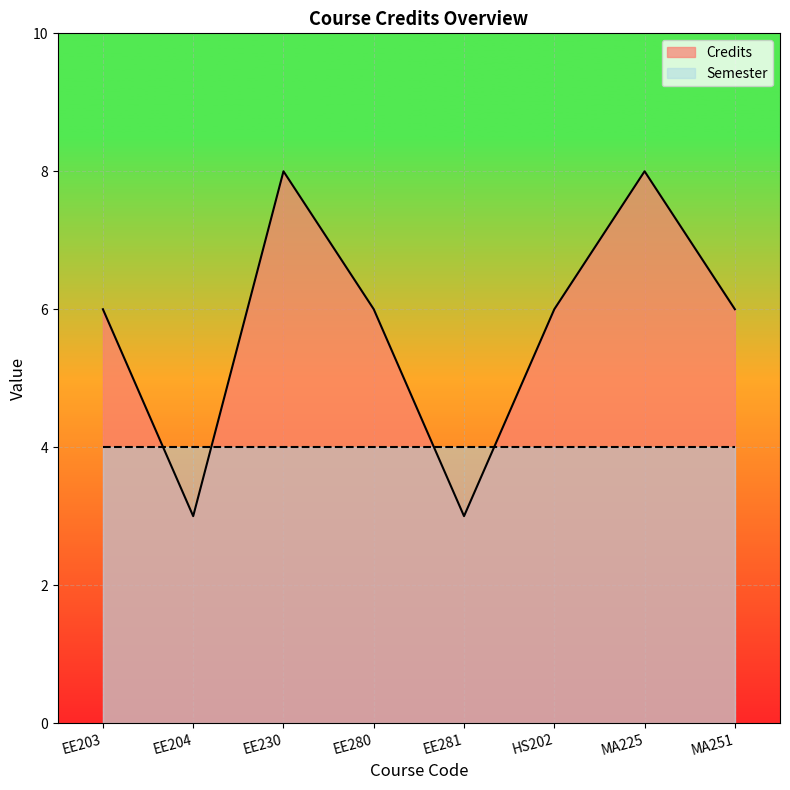

How many interior local valleys (lower than both neighbors) does the data have?

2